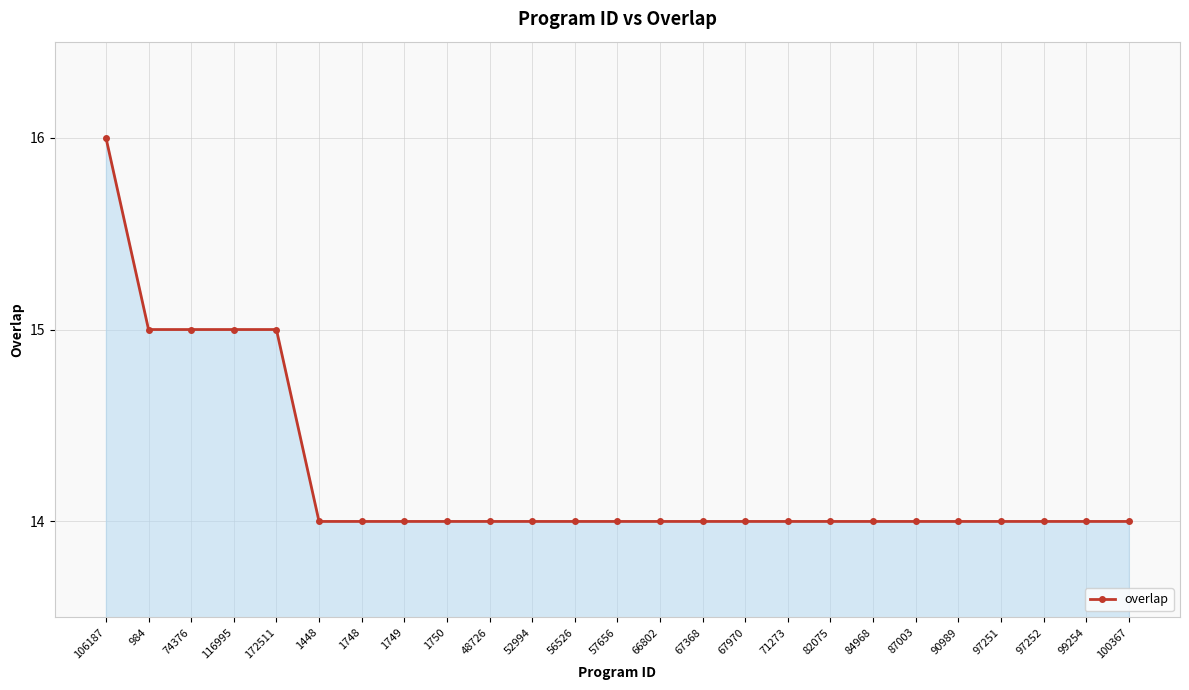

What is the sum of all values?

356